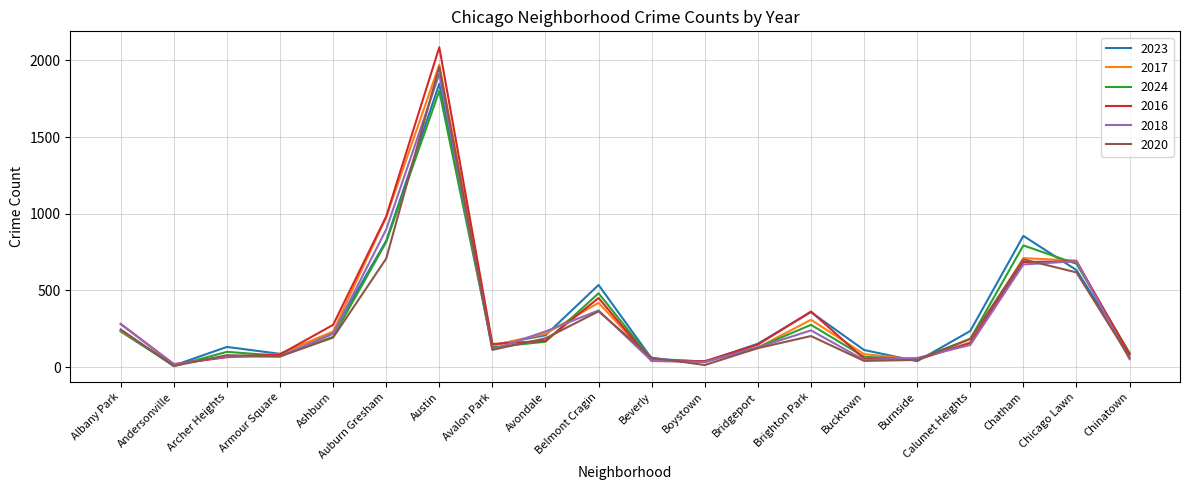

Where is 2017 nearest to the value 994?

Auburn Gresham